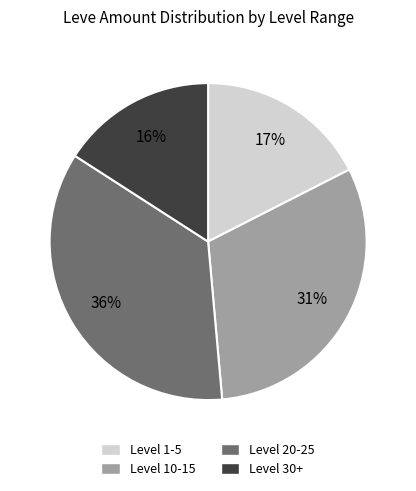

Which slice is the largest?

Level 20-25